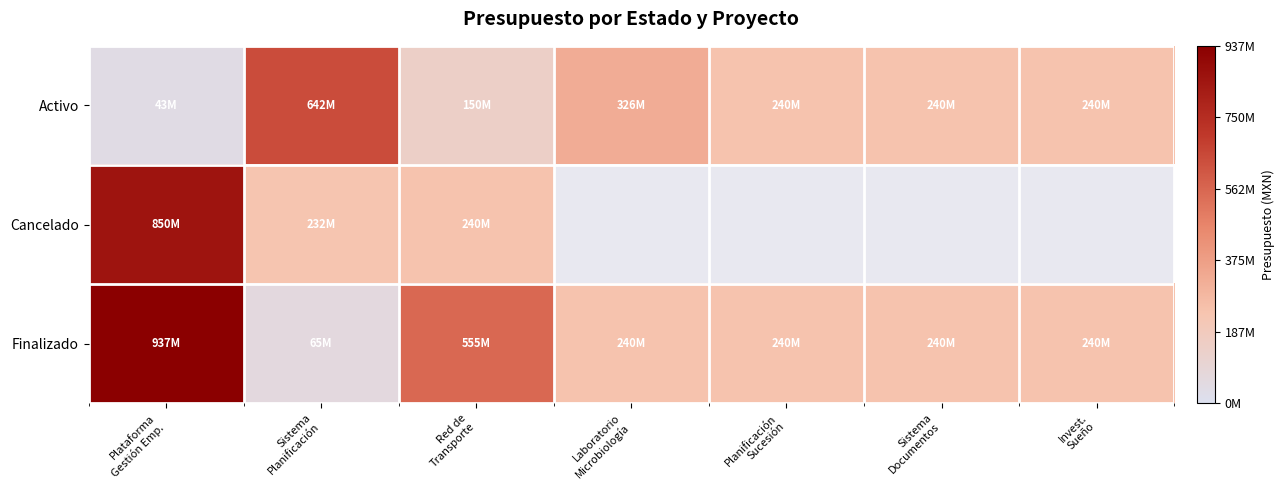

Reading left to right, list all the values displayed in this chart.

Activo: Plataforma
Gestión Emp.=42931805	Sistema
Planificación=642055083	Red de
Transporte=149912234	Laboratorio
Microbiología=325746996	Planificación
Sucesión=240045465	Sistema
Documentos=240045465	Invest.
Sueño=240045465
Cancelado: Plataforma
Gestión Emp.=850312588	Sistema
Planificación=231786436	Red de
Transporte=240045465	Laboratorio
Microbiología=0	Planificación
Sucesión=0	Sistema
Documentos=0	Invest.
Sueño=0
Finalizado: Plataforma
Gestión Emp.=937383174	Sistema
Planificación=65296214	Red de
Transporte=555060646	Laboratorio
Microbiología=240045465	Planificación
Sucesión=240045465	Sistema
Documentos=240045465	Invest.
Sueño=240045465